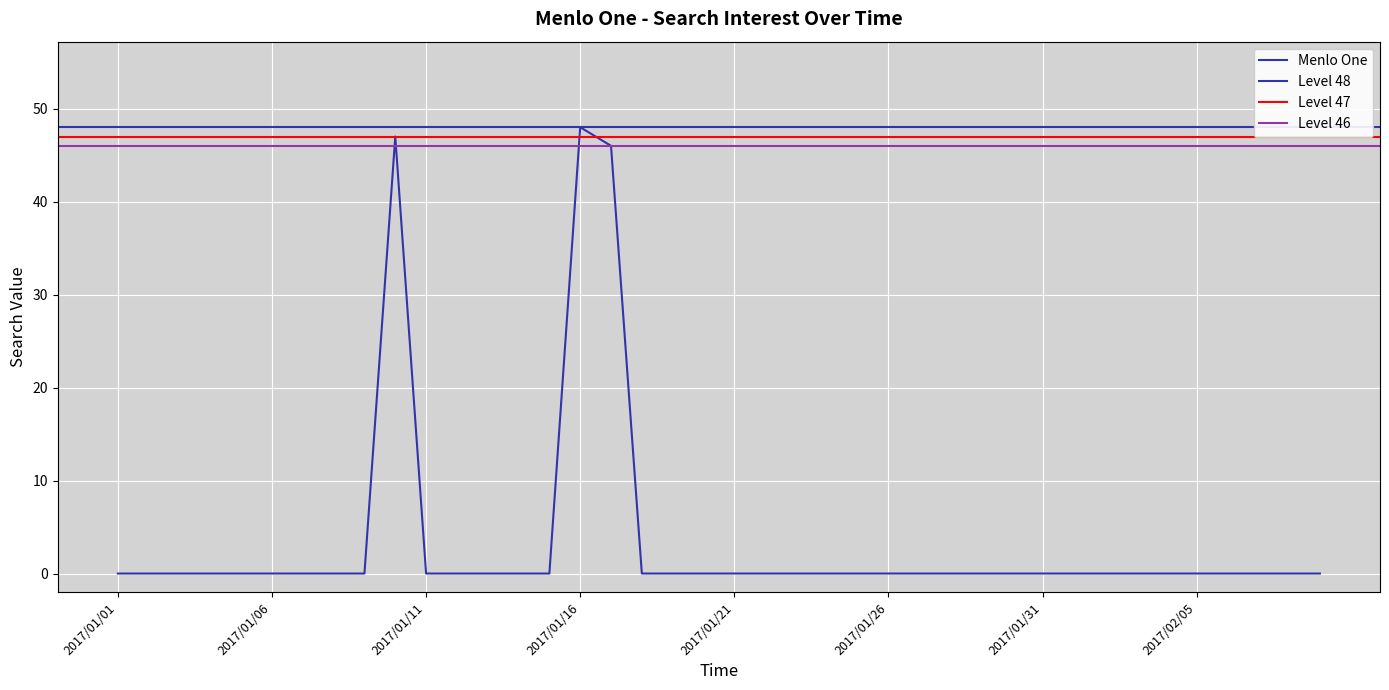

Where is the data nearest to the value 24?

2017/01/17